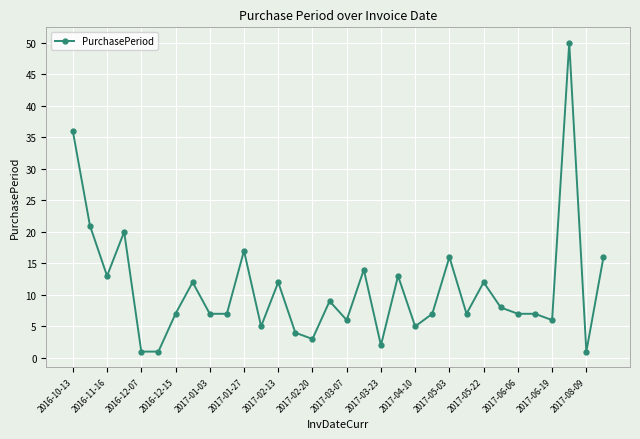

What is the difference between the second highest and second lowest values?

35